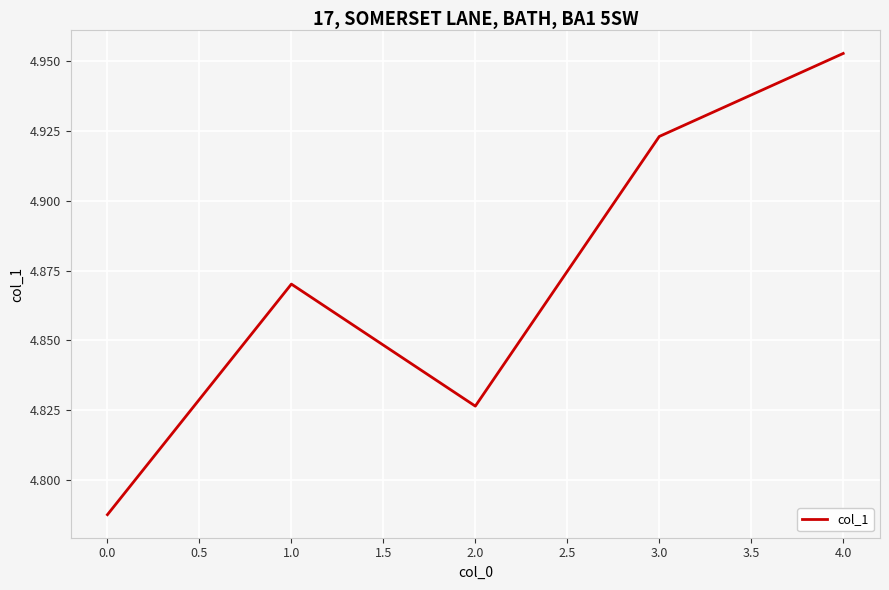

True or false: there are more than 1 points higher than both neighbors.

False